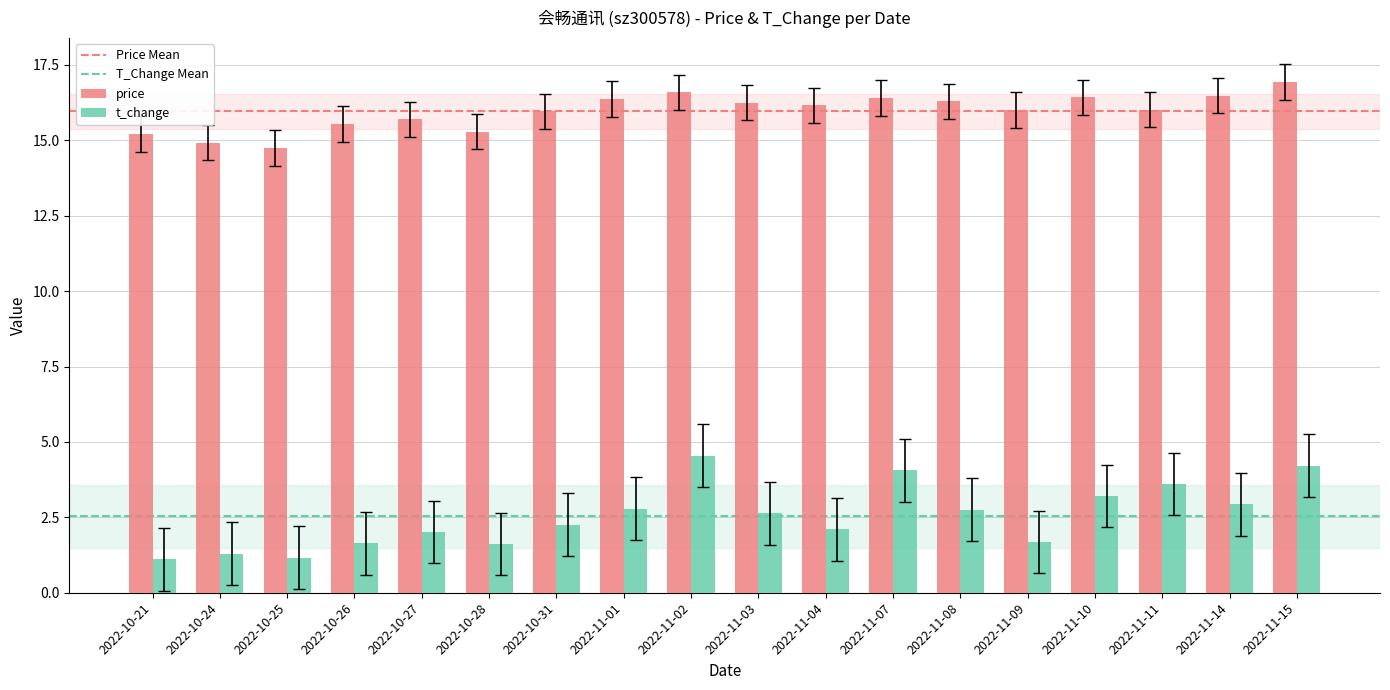

What is the minimum value for t_change?

1.1